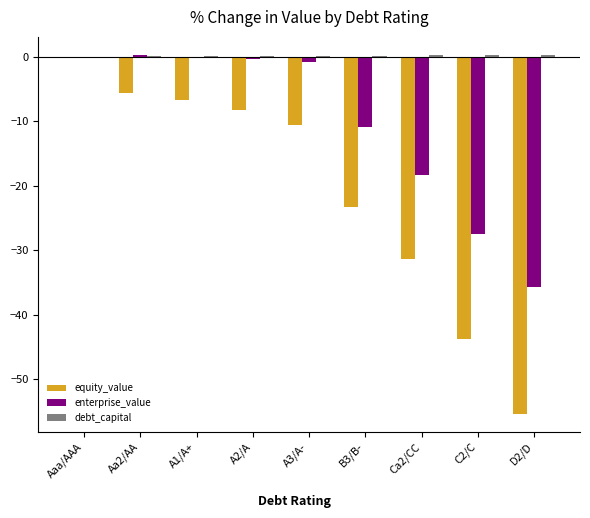

What is the spread (max minus min) of values at A3/A-?

10.7